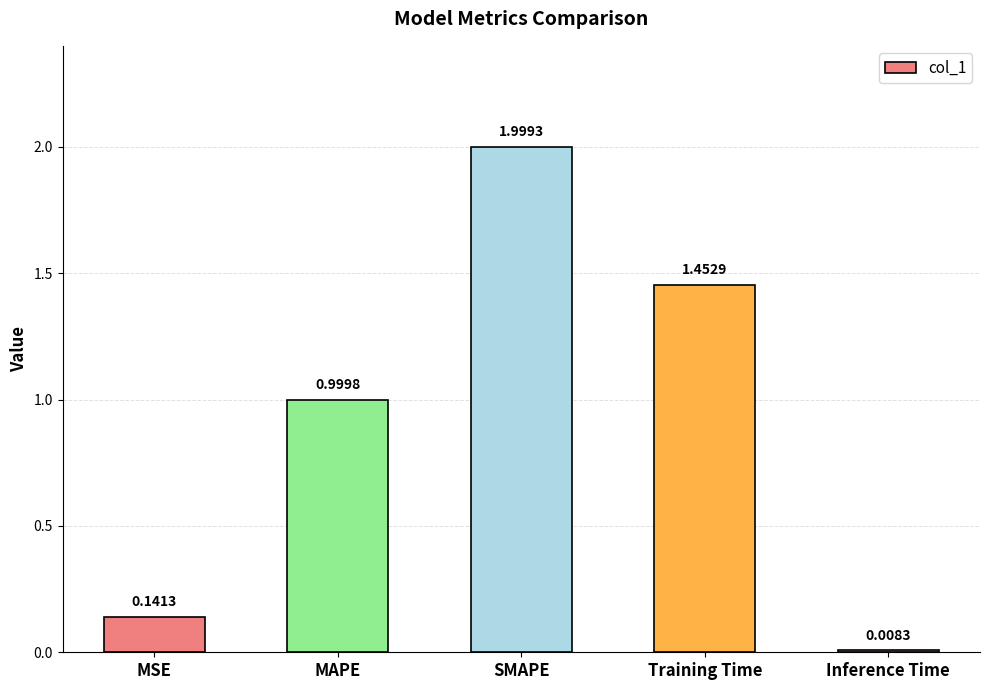

What is the label of the 4th bar from the left?

Training Time